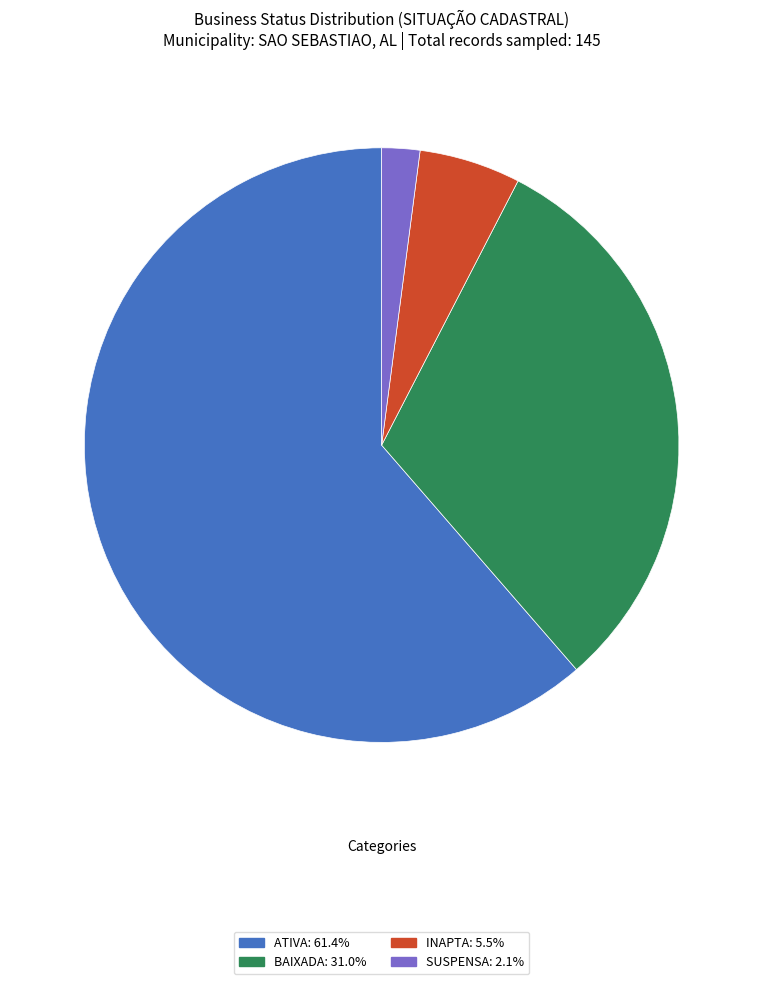

What is the majority slice?

ATIVA